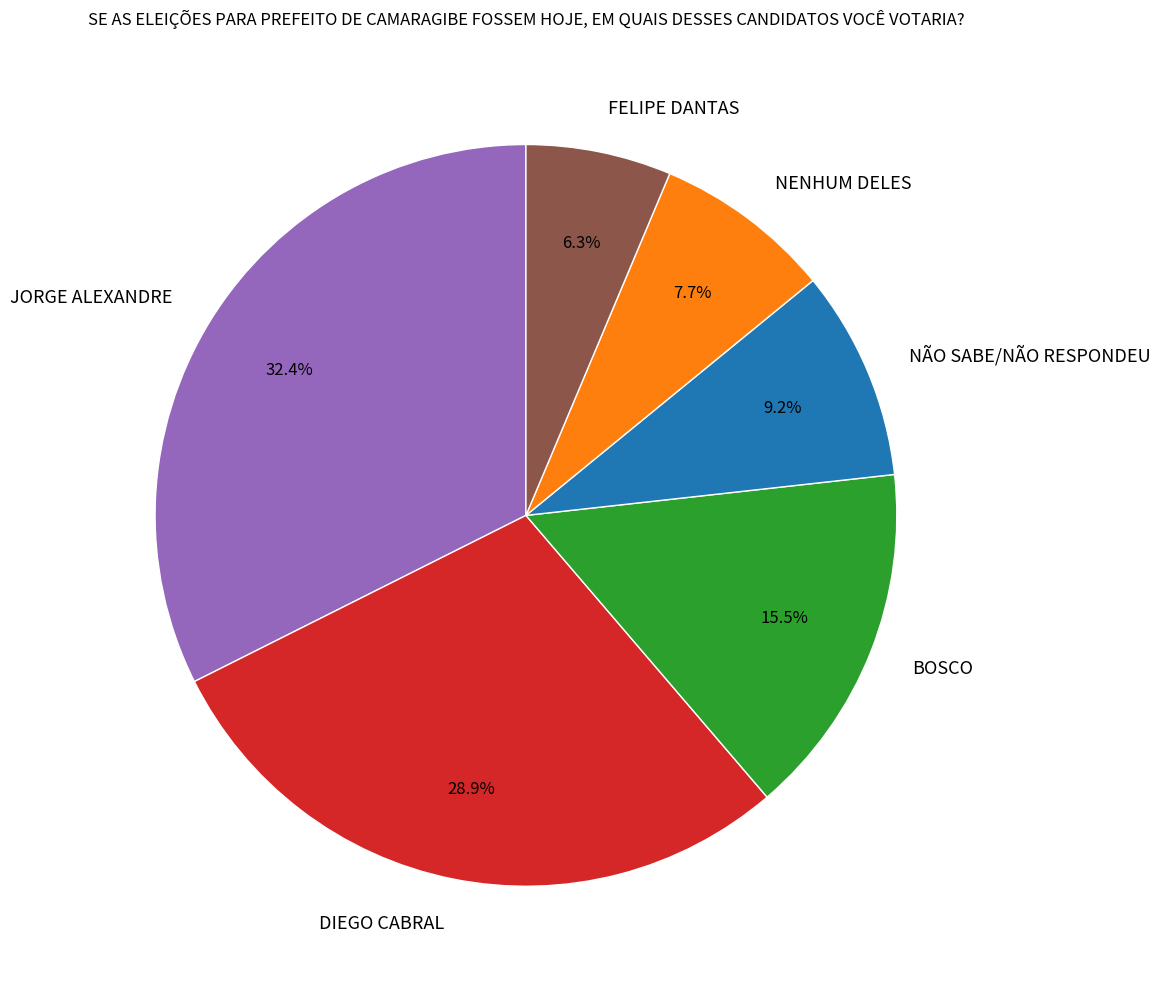

Do DIEGO CABRAL and NÃO SABE/NÃO RESPONDEU together represent more than half of the pie?

No